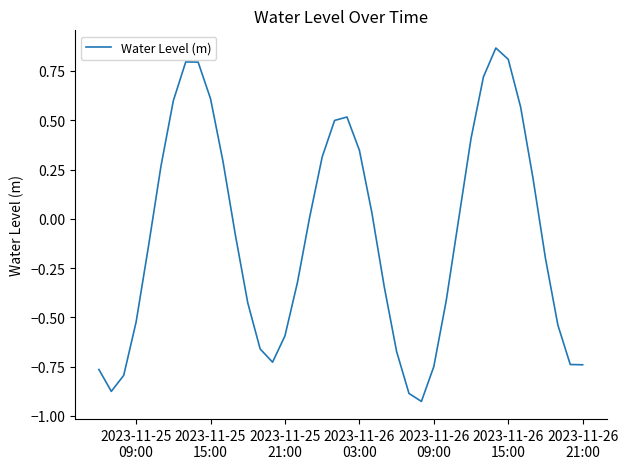

What is the difference between the maximum and minimum values?

1.8